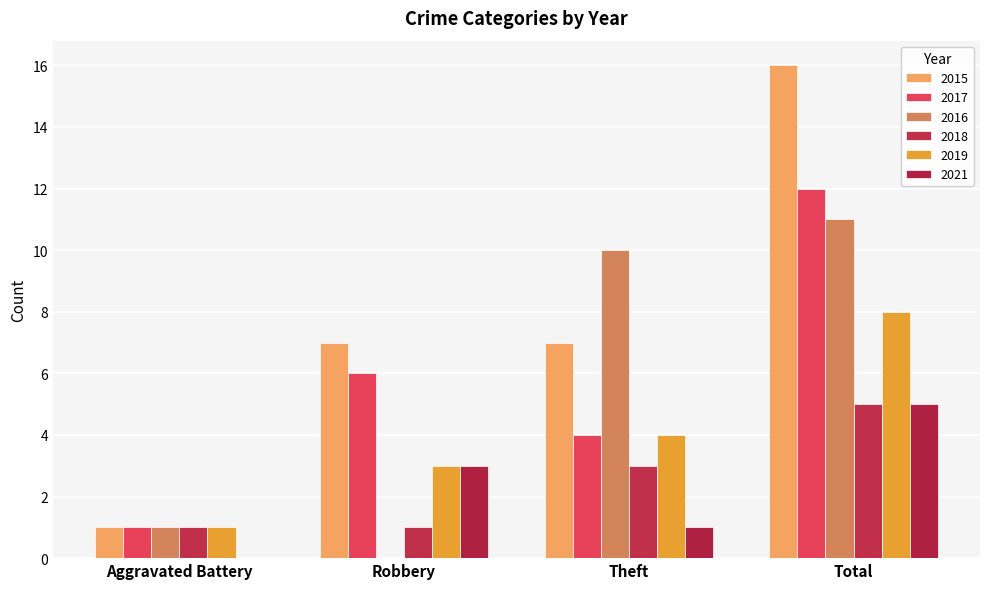

Is it true that 2018 equals 1 at Aggravated Battery?

True